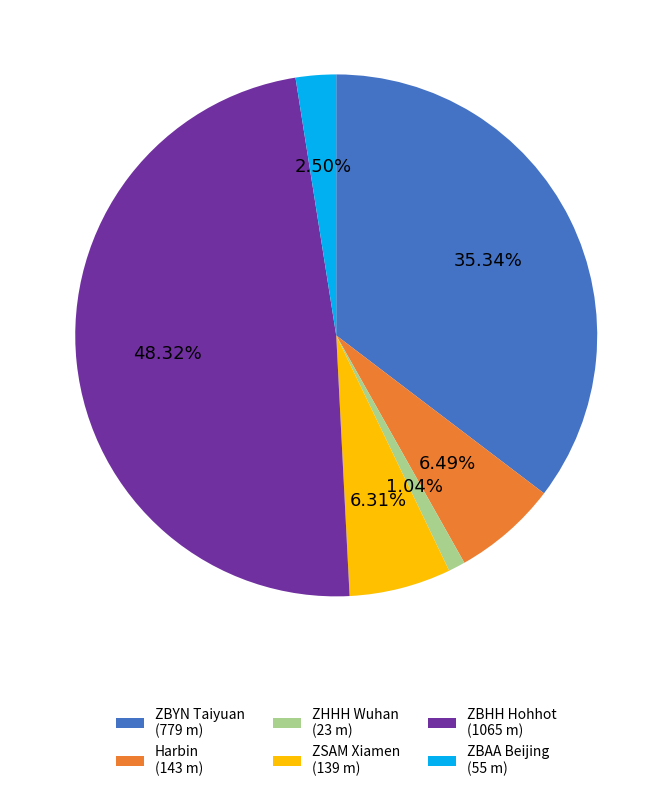

Approximately how many times larger is the value at ZBYN Taiyuan (779 m) compared to ZBHH Hohhot (1065 m)?

0.7